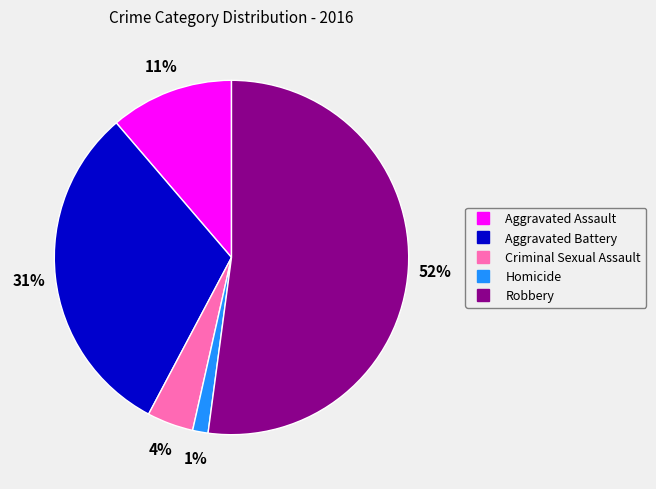

How many slices are in this pie chart?

5